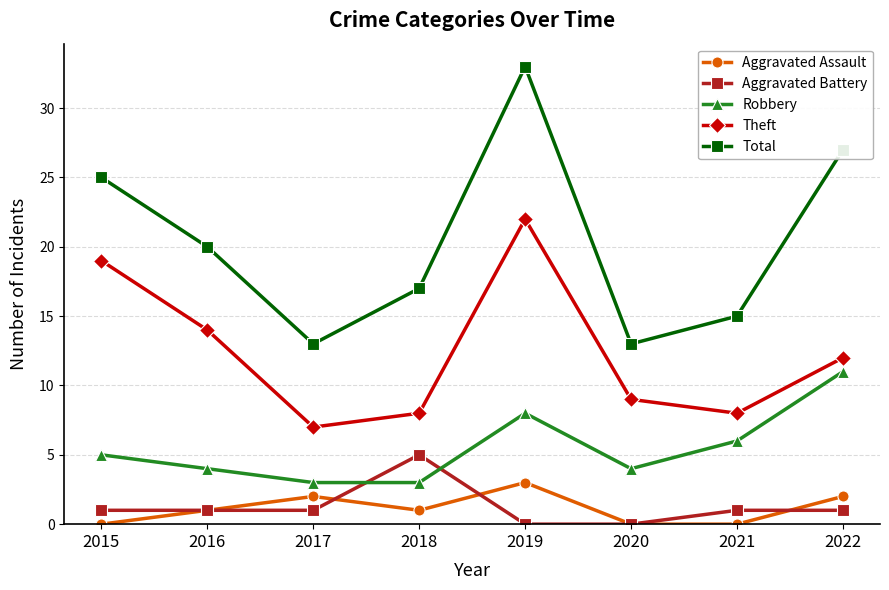

What is the sum of the Theft values at 2020 and 2015?

28